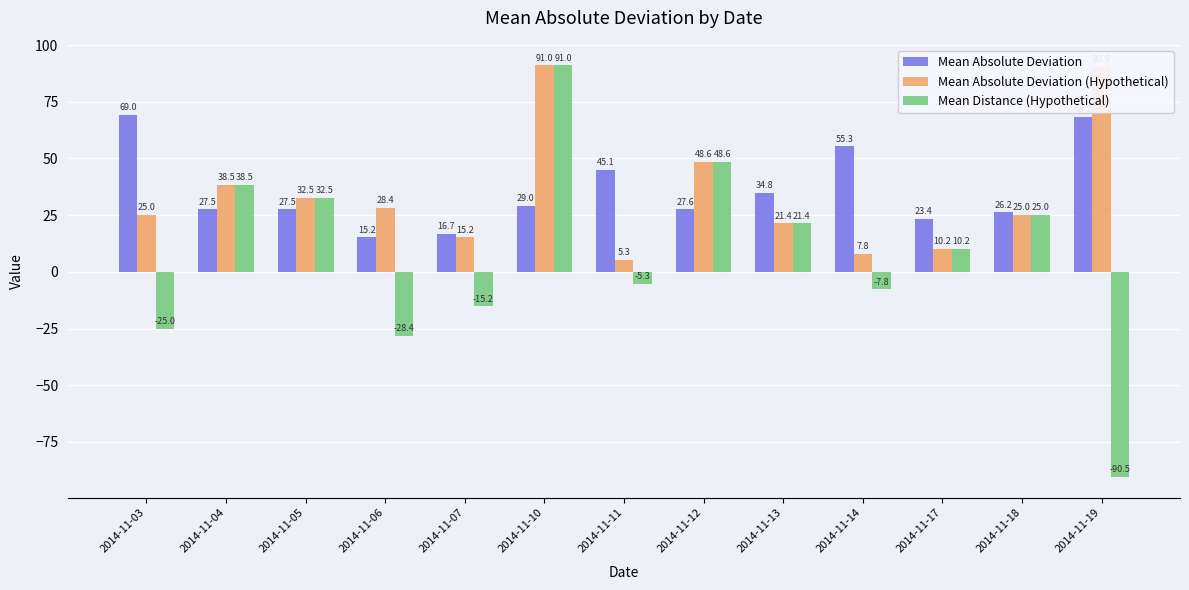

Which series has the largest total across all categories?

Mean Absolute Deviation